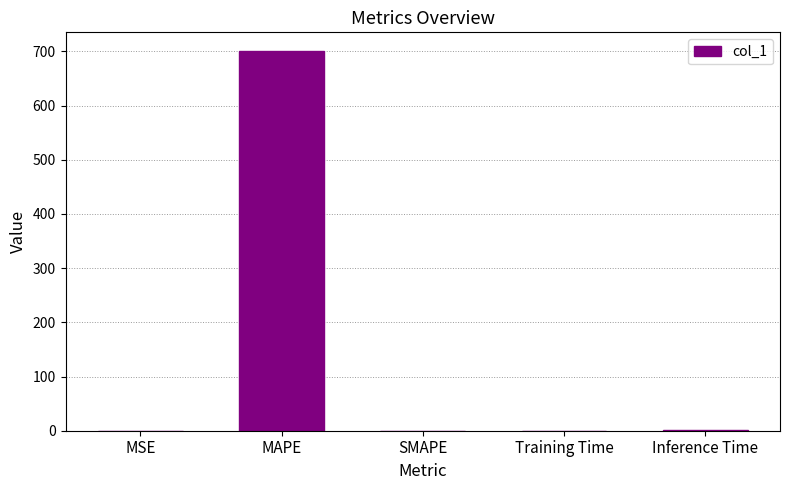

What is the sum of all values?

701.2